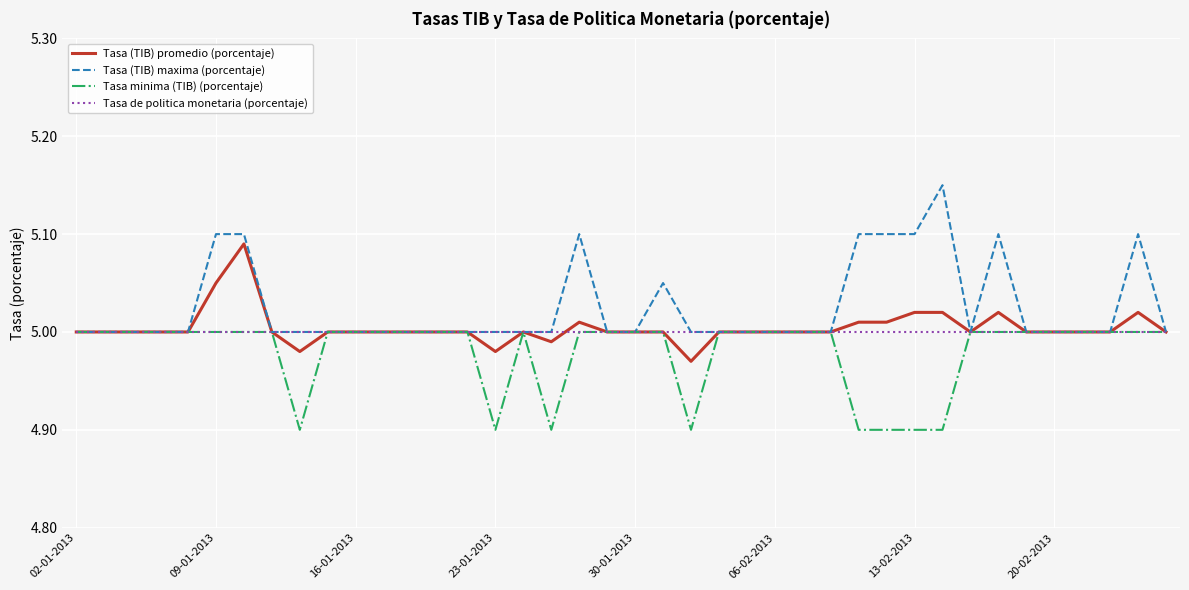

Which series has the largest total across all categories?

Tasa (TIB) maxima (porcentaje)